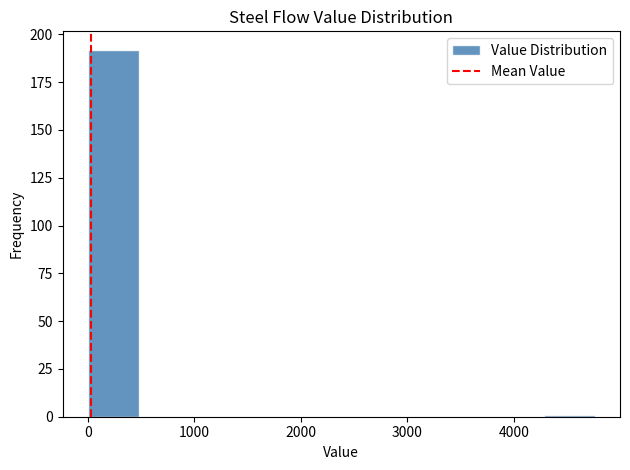

Reading left to right, transcribe this chart: for each bar, give the range it covers on the x-axis and its height. Neither the bar edges nor the heights are printed on the chart, so give them approximately, as read against the axes.

0 to 500: 190
500 to 1000: 0
1000 to 1400: 0
1400 to 1900: 0
1900 to 2400: 0
2400 to 2900: 0
2900 to 3300: 0
3300 to 3800: 0
3800 to 4300: 0
4300 to 4800: under 5